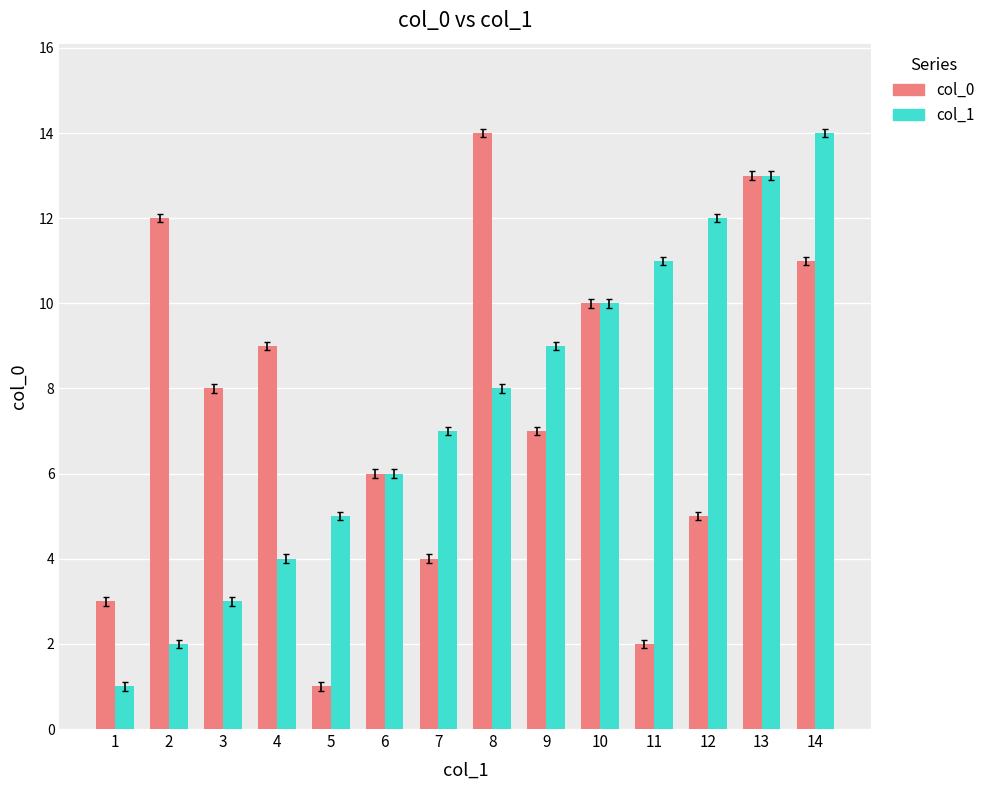

At 2, list the series in order from smallest to largest.

col_1, col_0